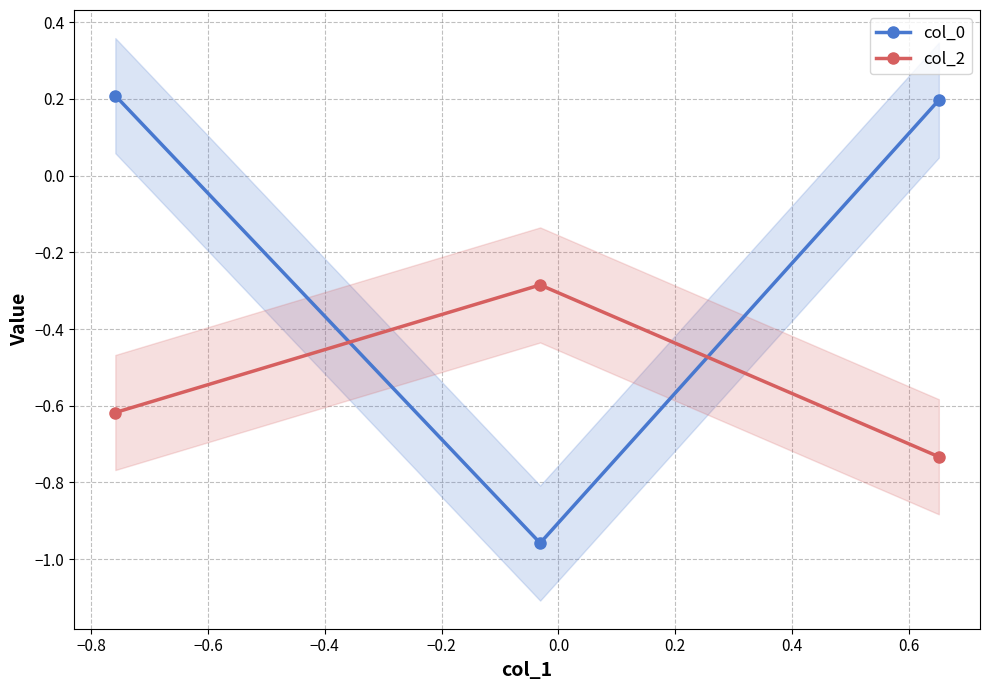

What are all the series names shown in the legend?

col_0, col_2